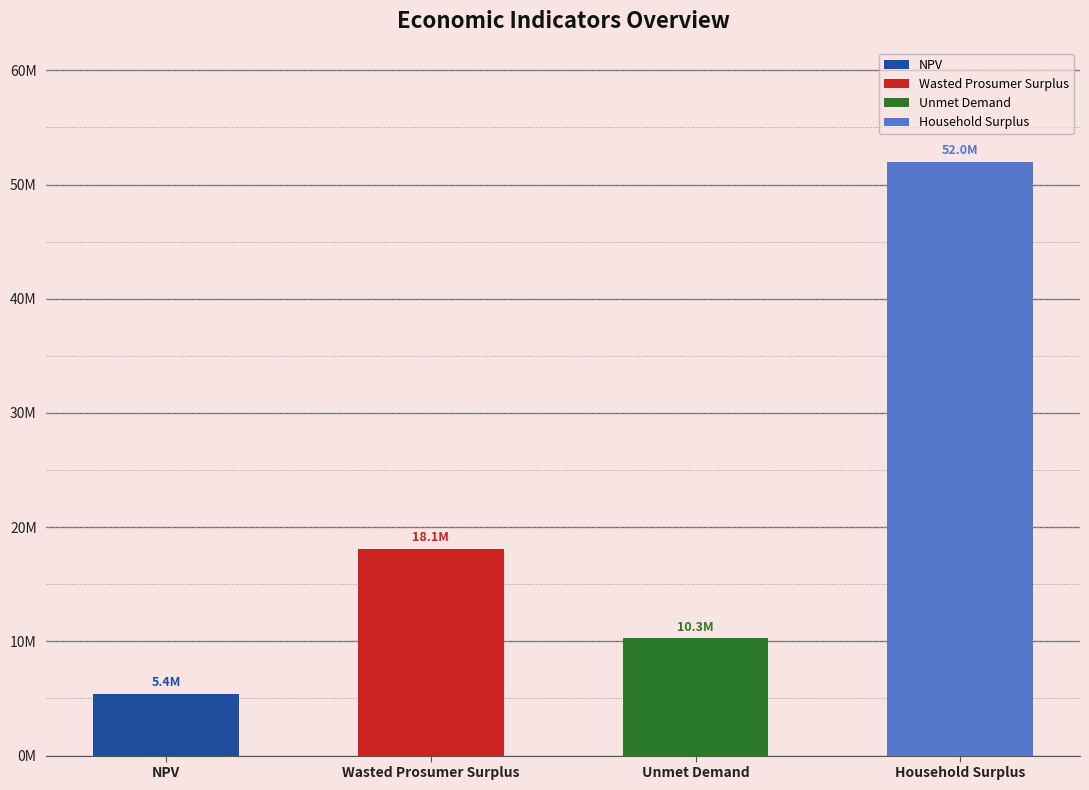

The chart shows a value of 5419699.0 at NPV. True or false?

True